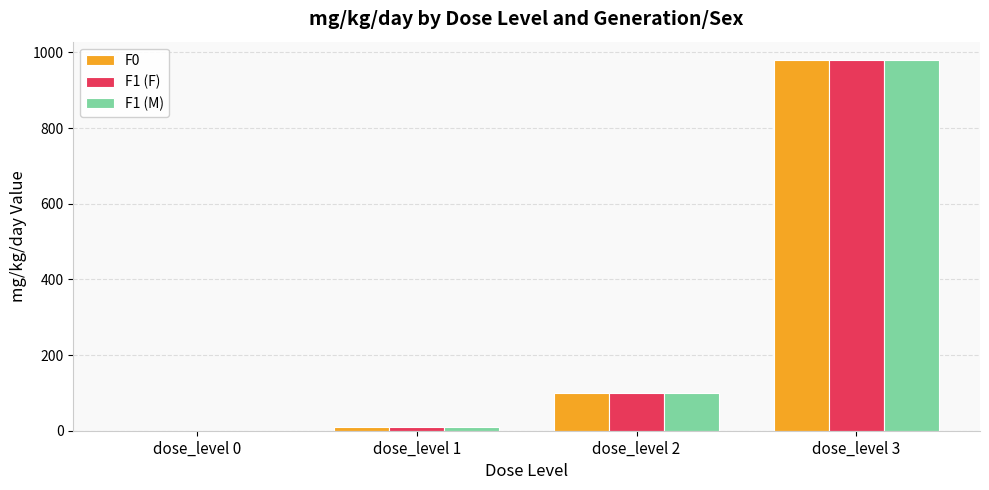

Reading right to left, list all the values displayed in this chart.

F0: 979.6	99.5	9.9	0.0
F1 (F): 979.6	99.5	9.9	0.0
F1 (M): 979.6	99.5	9.9	0.0